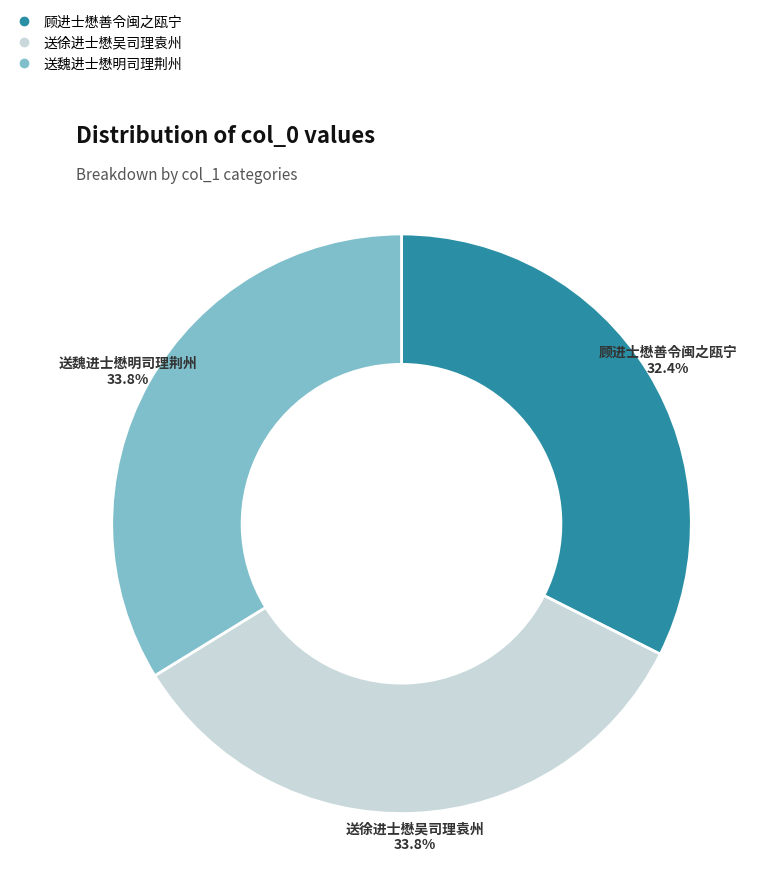

The 送魏进士懋明司理荆州 slice represents 34% of the pie. True or false?

True